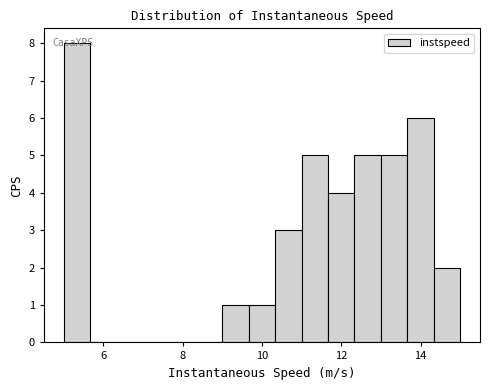

Around what value on the x-axis is the tallest bar? Give the approximate position of its centre, as read against the axis.

5.4